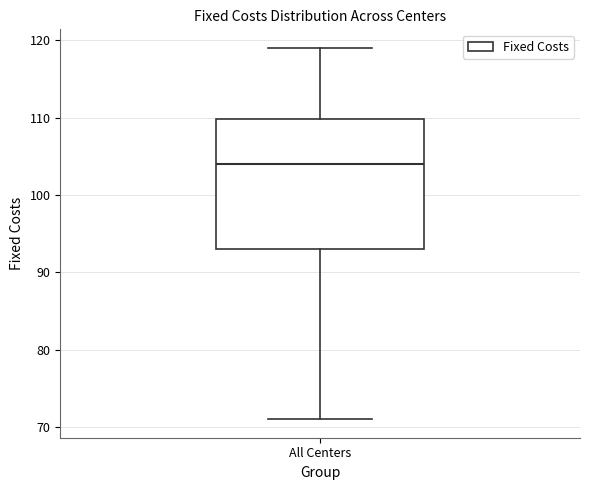

Where does the lower whisker of the box for All Centers end on the y-axis? The values are not printed on the chart, so give them approximately, as read against the axis.

71